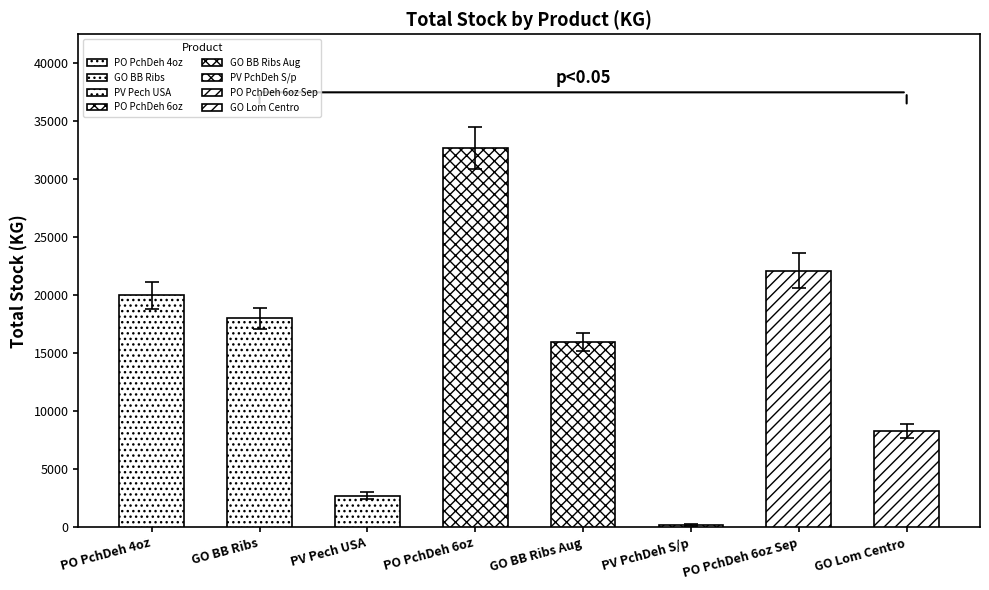

Reading left to right, transcribe all the data shown in this chart.

19958.4	17990.0	2718.8	32659.4	15940.0	181.4	22099.4	8316.0